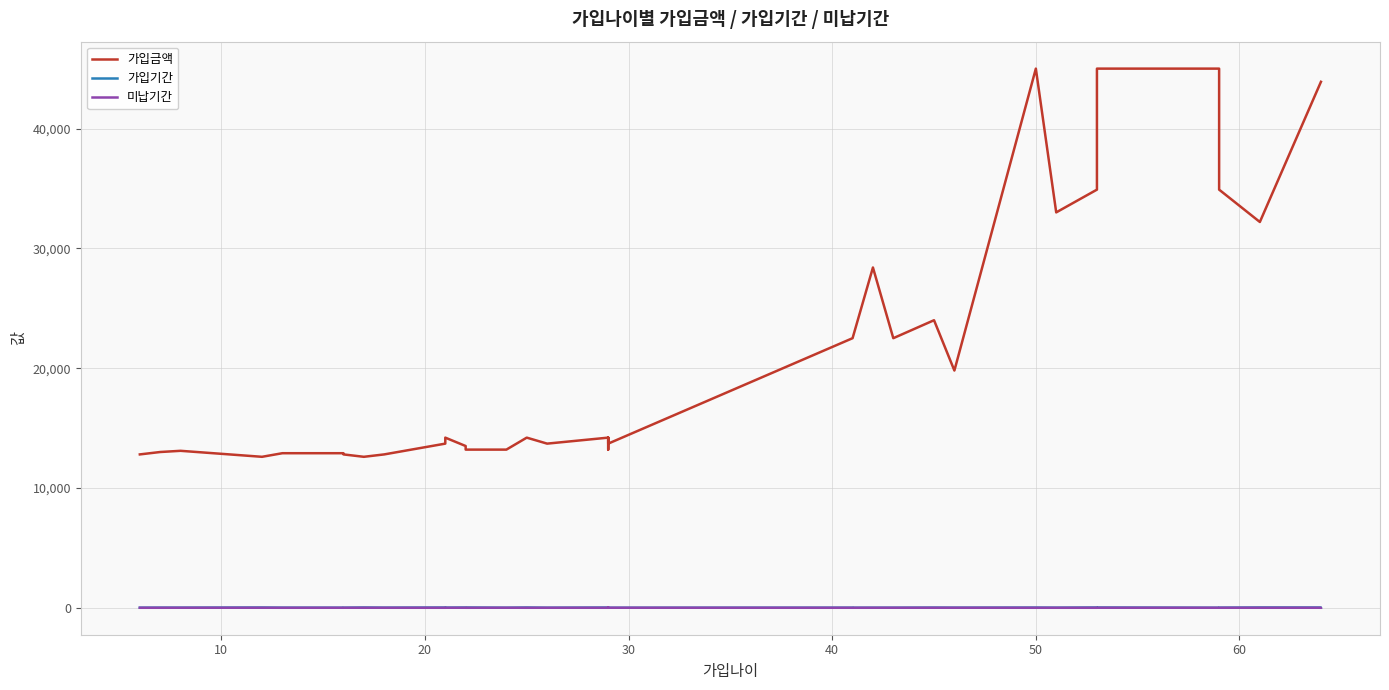

Reading left to right, transcribe all the data shown in this chart.

가입금액: 12800	13000	13100	12600	12900	12900	12800	12600	12800	13700	14200	13500	13200	13200	14200	13700	14200	13200	13200	14200	13700	22500	22500	28400	22500	24000	19800	45000	33000	34900	45000	45000	34900	32200	43900	43900
가입기간: 7	10	9	20	8	5	6	21	9	20	12	21	21	4	21	4	18	24	17	15	2	7	3	5	5	14	8	15	8	23	21	2	9	23	20	7
미납기간: 0	0	2	2	0	1	1	2	1	0	2	2	0	3	0	1	1	0	2	0	2	0	0	1	2	1	2	0	0	0	2	1	1	1	1	0